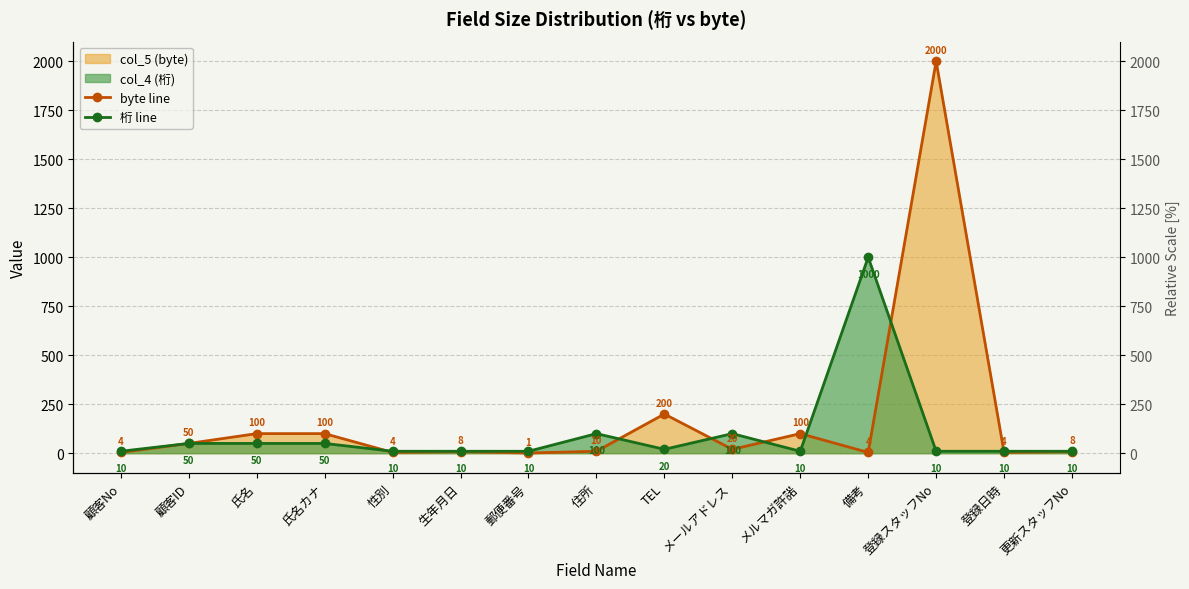

Is it true that byte line equals 53 at 氏名?

False